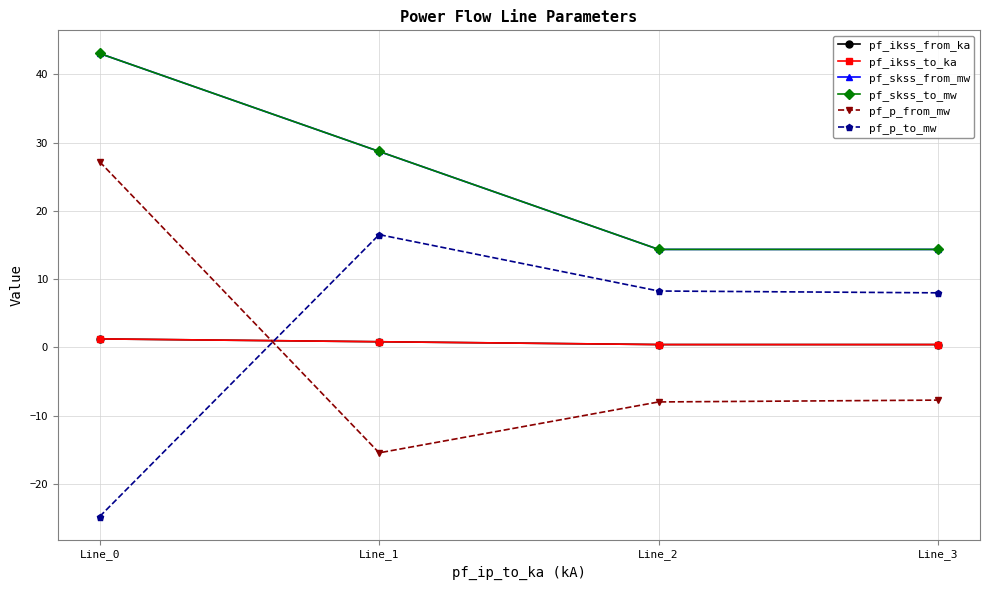

Is this an area chart (filled region under the line)?

No